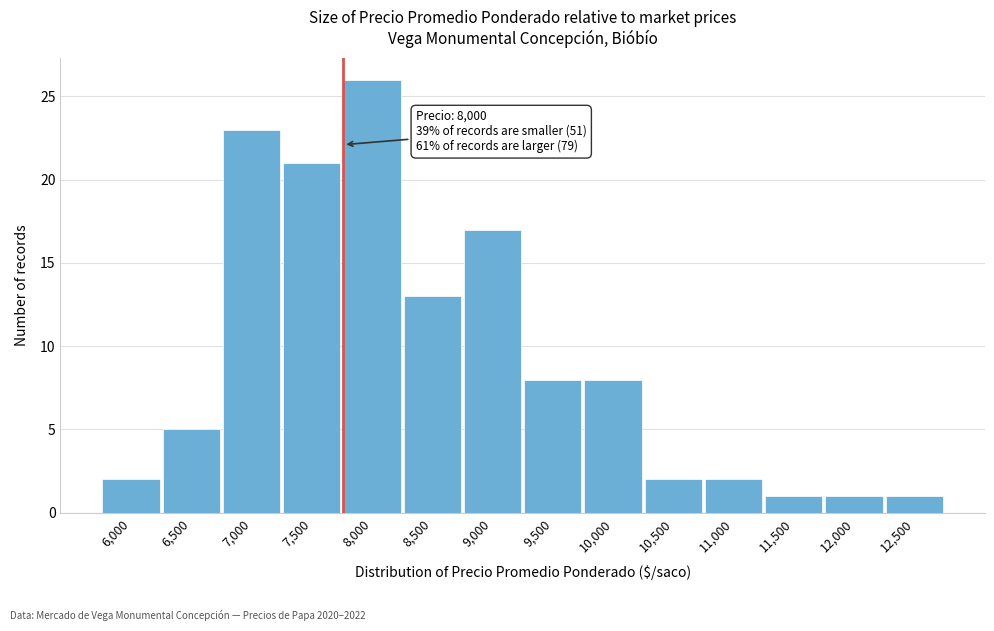

Reading left to right, transcribe all the data shown in this chart.

6,000=2	6,500=5	7,000=23	7,500=21	8,000=26	8,500=13	9,000=17	9,500=8	10,000=8	10,500=2	11,000=2	11,500=1	12,000=1	12,500=1